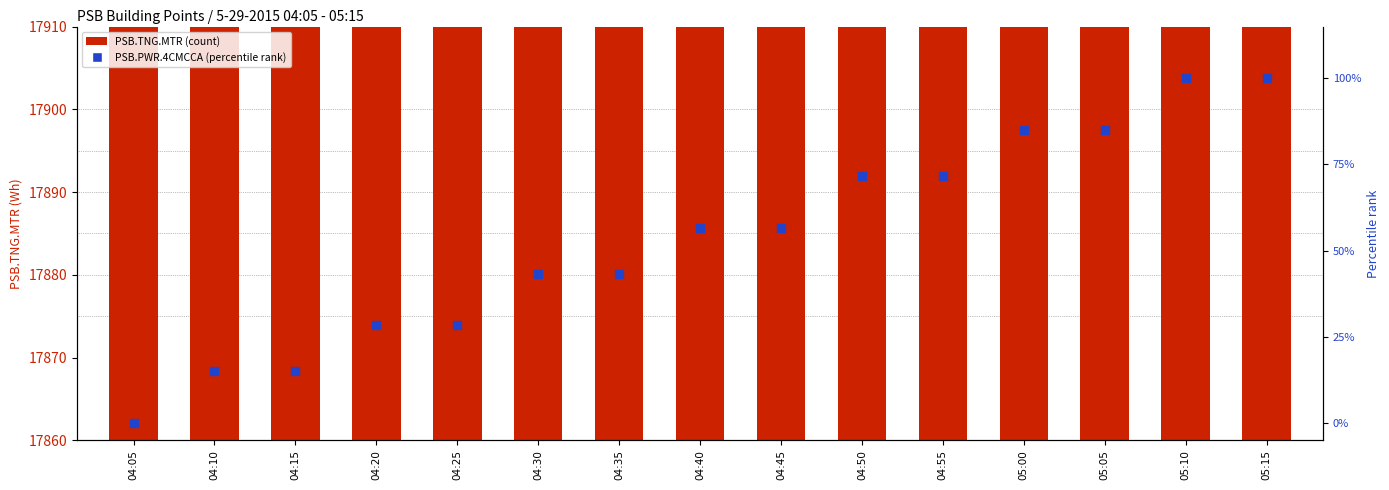

What is the total value across all series at 04:40?

17946.7